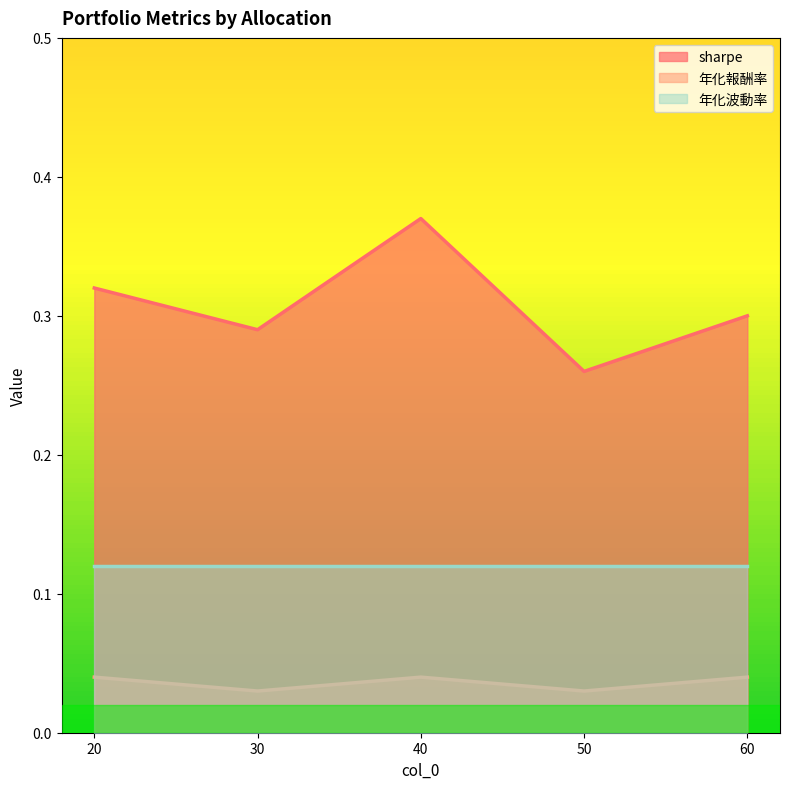

List the series in order of their overall mean, highest first.

sharpe, 年化波動率, 年化報酬率